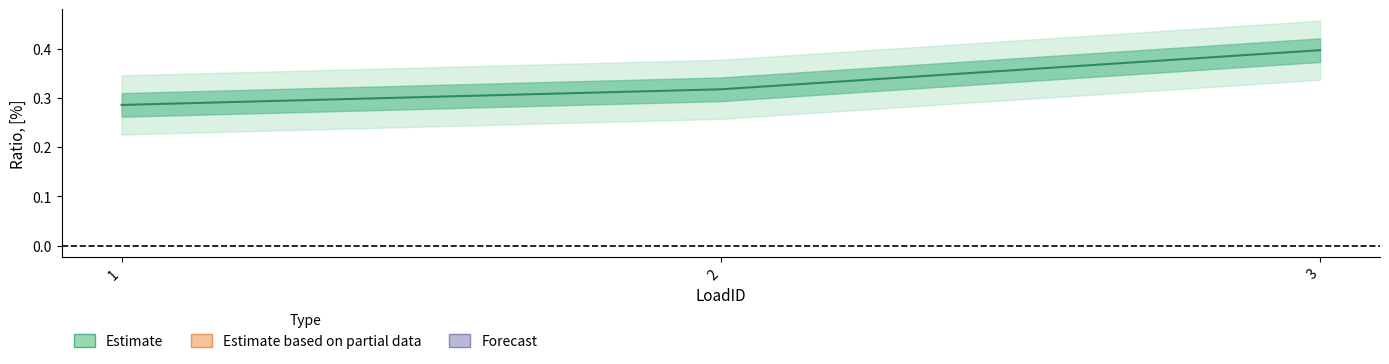

Does the chart display data point markers on the line(s)?

No